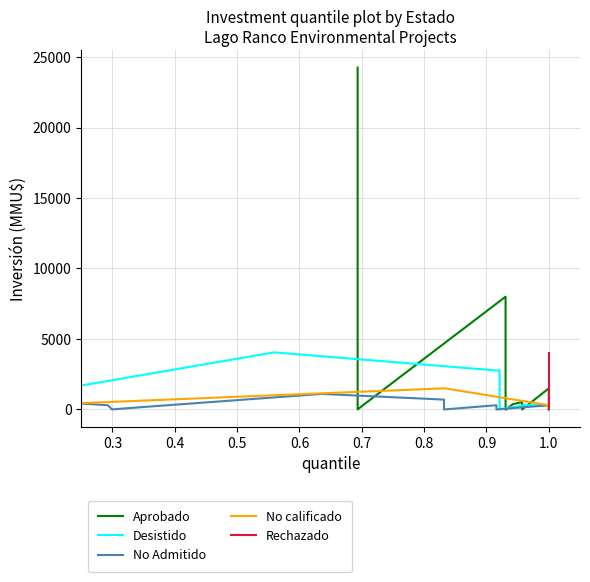

What is the maximum value shown in the chart?

24250